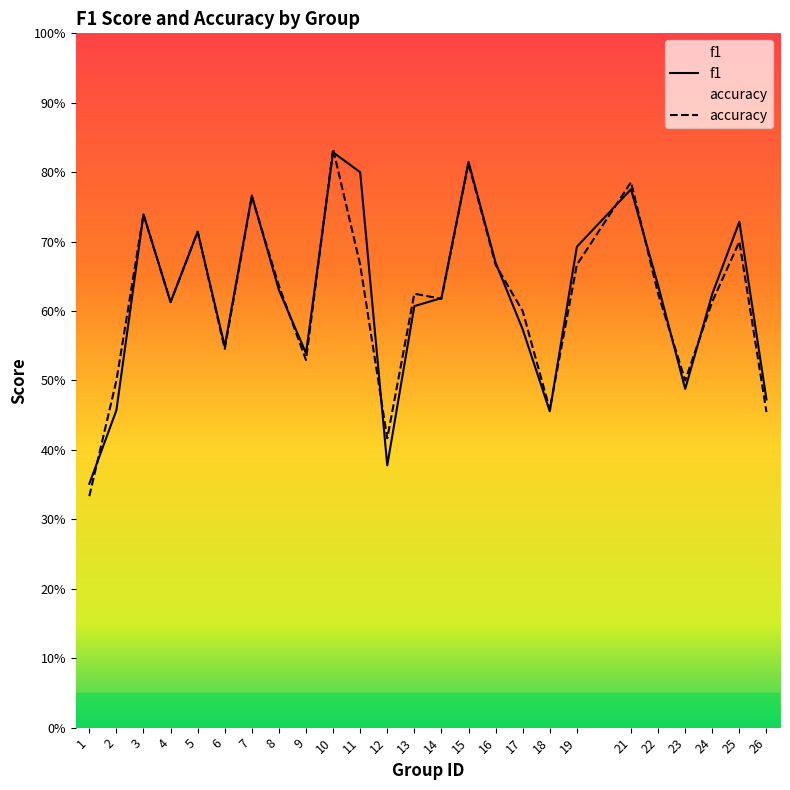

List the labels in order of f1 value, smallest first.

1, 12, 18, 2, 26, 23, 9, 6, 17, 13, 4, 14, 24, 8, 22, 16, 19, 5, 25, 3, 7, 21, 11, 15, 10